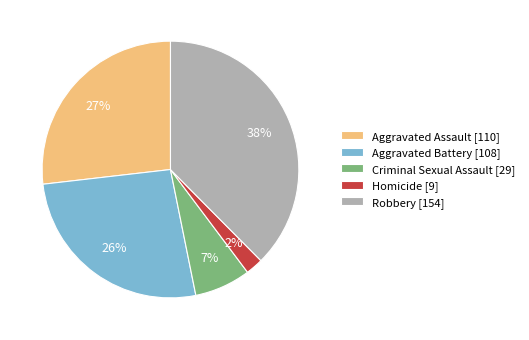

To the nearest percent, what is the average slice percentage?

20%